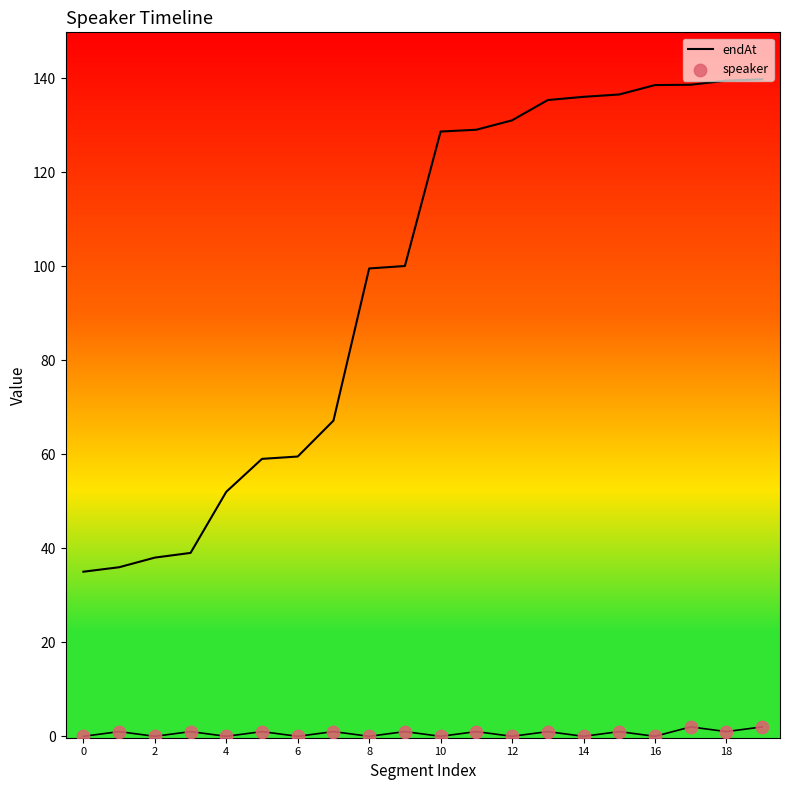

Which series has the largest total across all categories?

endAt